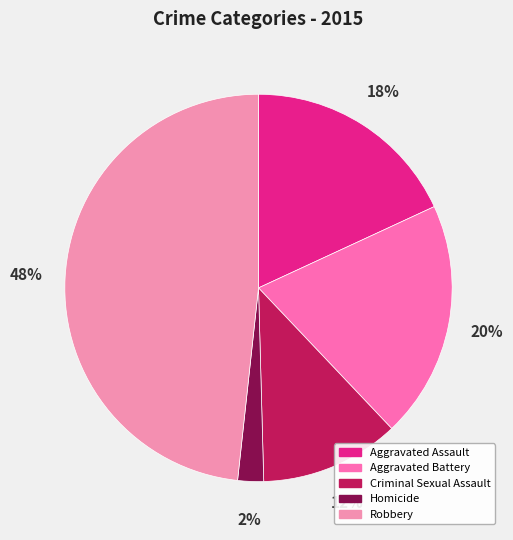

To the nearest percent, what is the combined percentage of Criminal Sexual Assault and Aggravated Assault?

30%